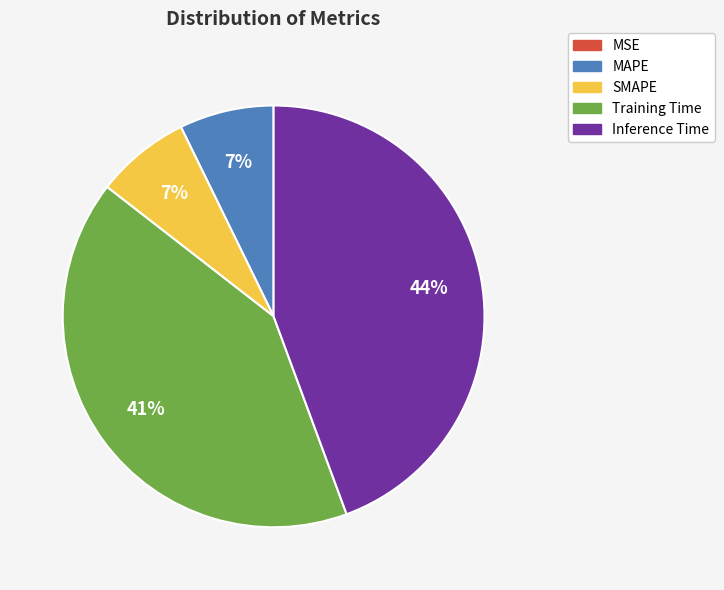

To the nearest percent, what is the difference between the largest and smallest slice percentages?

44%